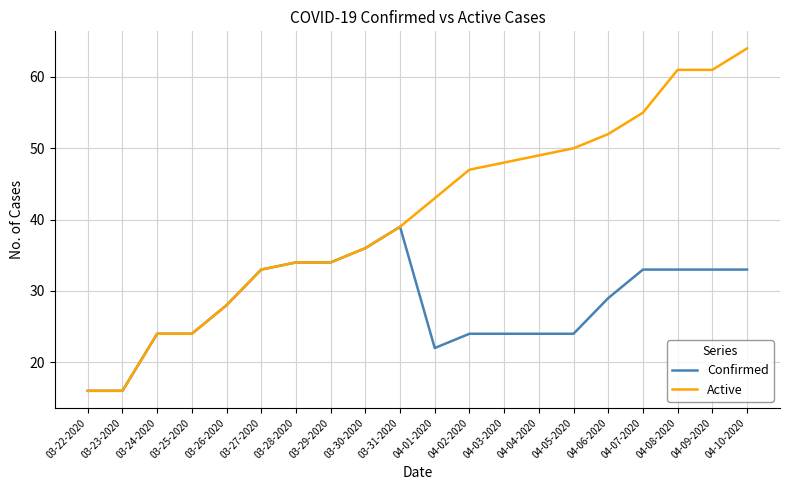

What is the lowest value of the Confirmed series?

16